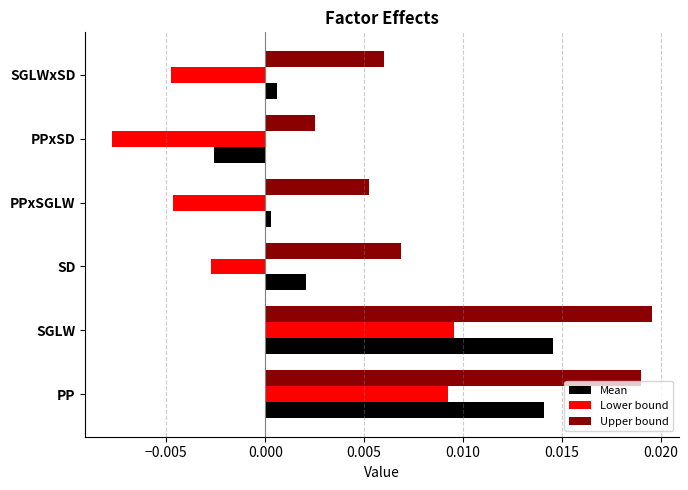

Rank the series by their average value, from lowest to highest.

Lower bound, Mean, Upper bound